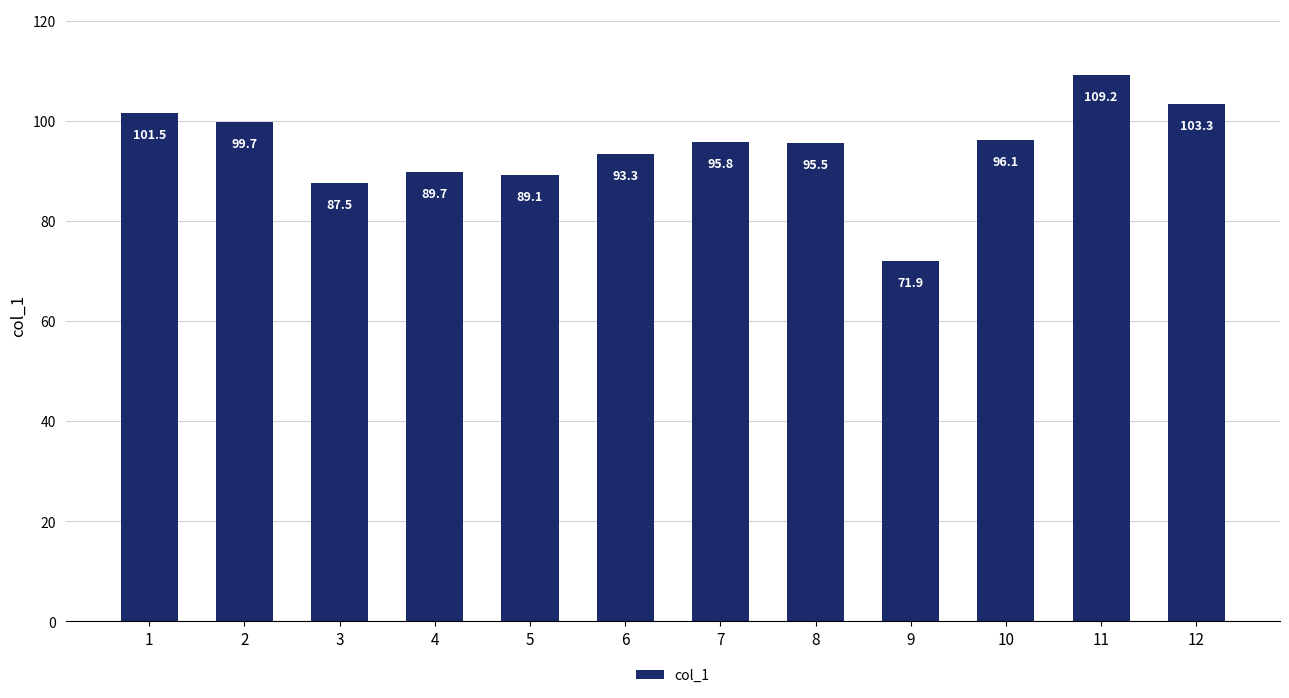

True or false: the data shows 152.5 at 6.

False